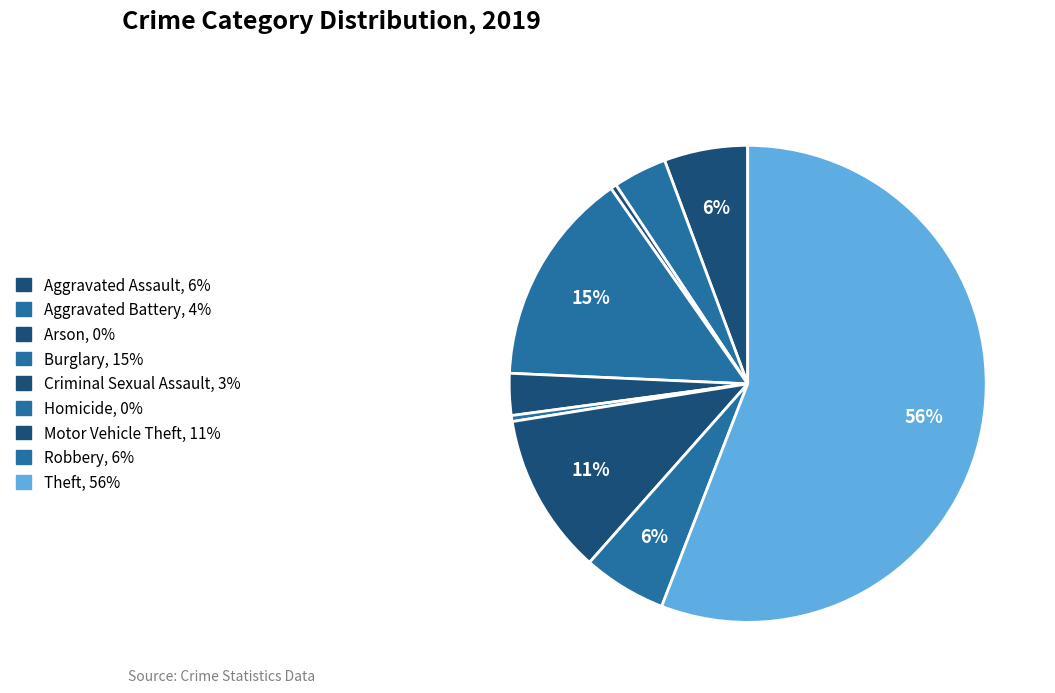

What portion of the pie excludes Homicide?

99.6%